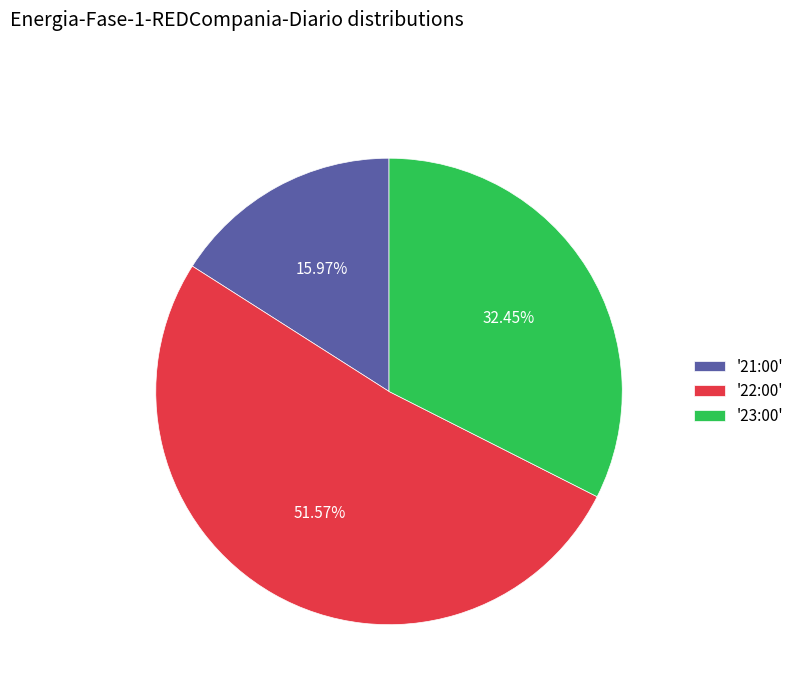

Rank the categories by value from lowest to highest.

'21:00', '23:00', '22:00'